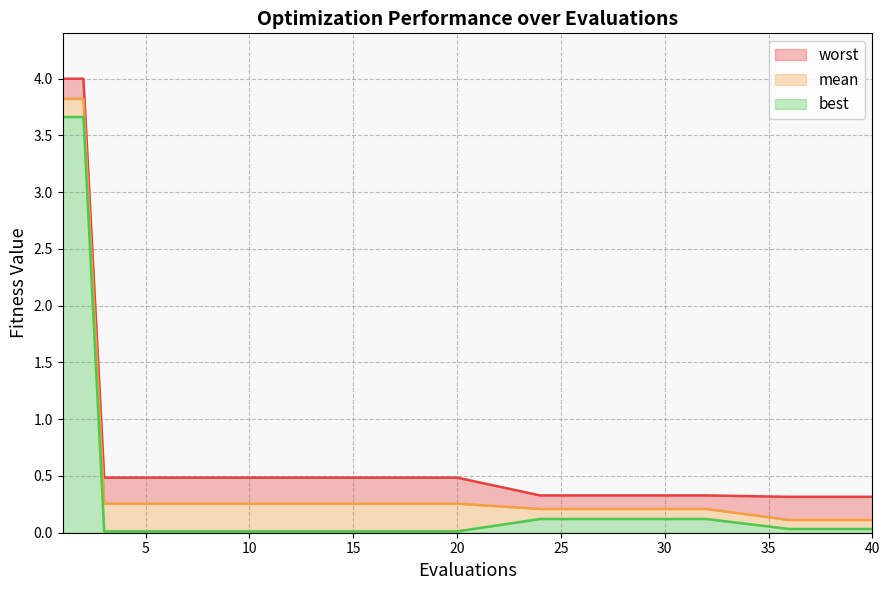

Which series has the widest spread of values?

mean